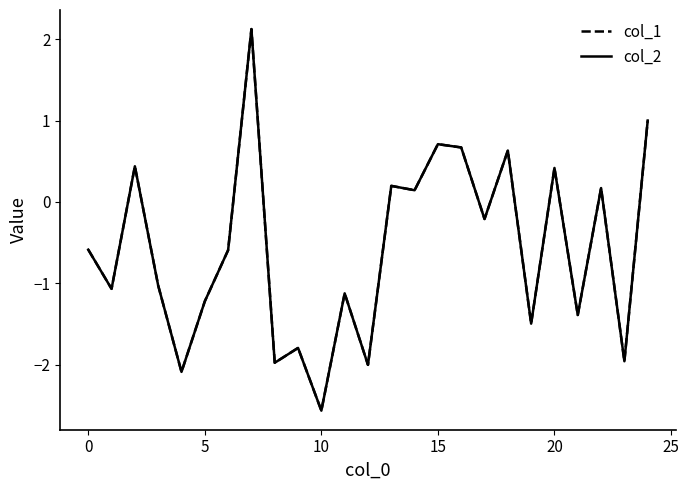

True or false: col_1 has more than 1 interior local peaks.

True